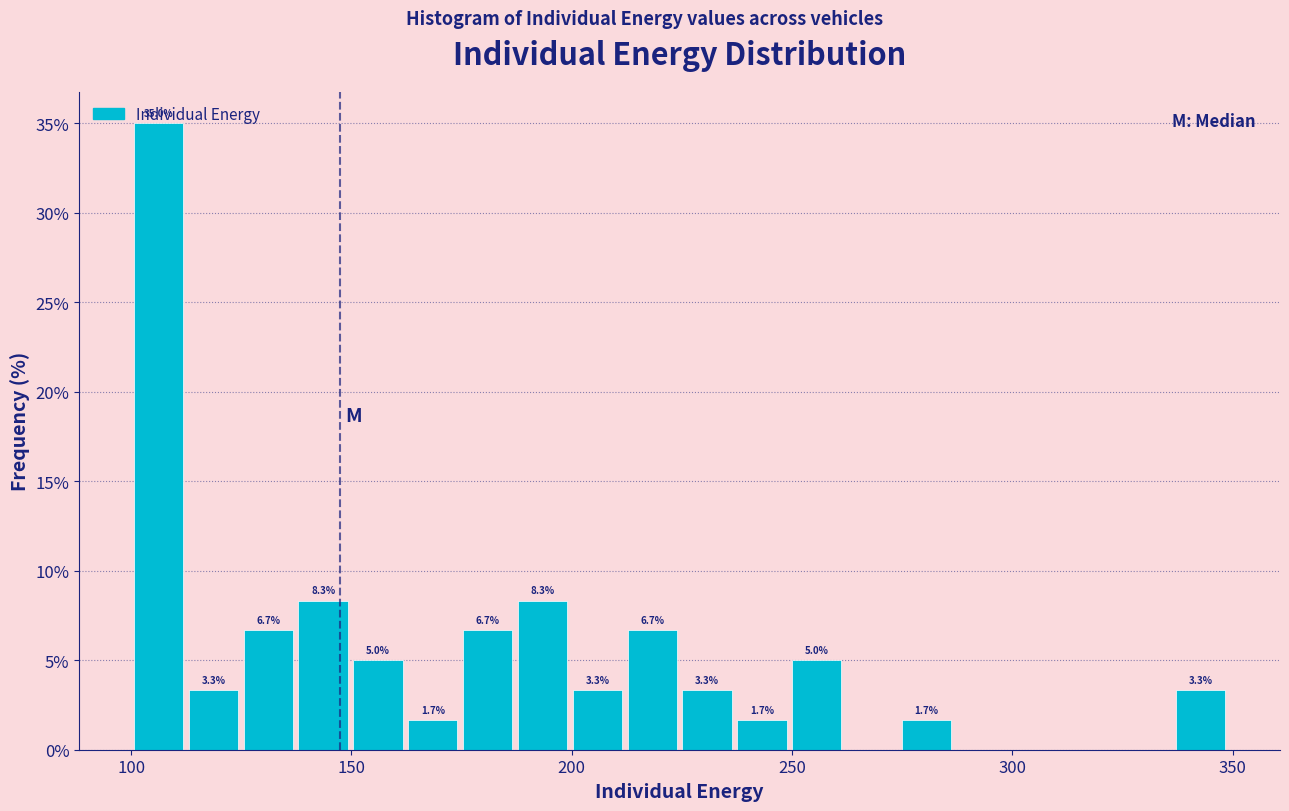

Read against the x-axis, roughly where is the centre of the tallest bar?

105